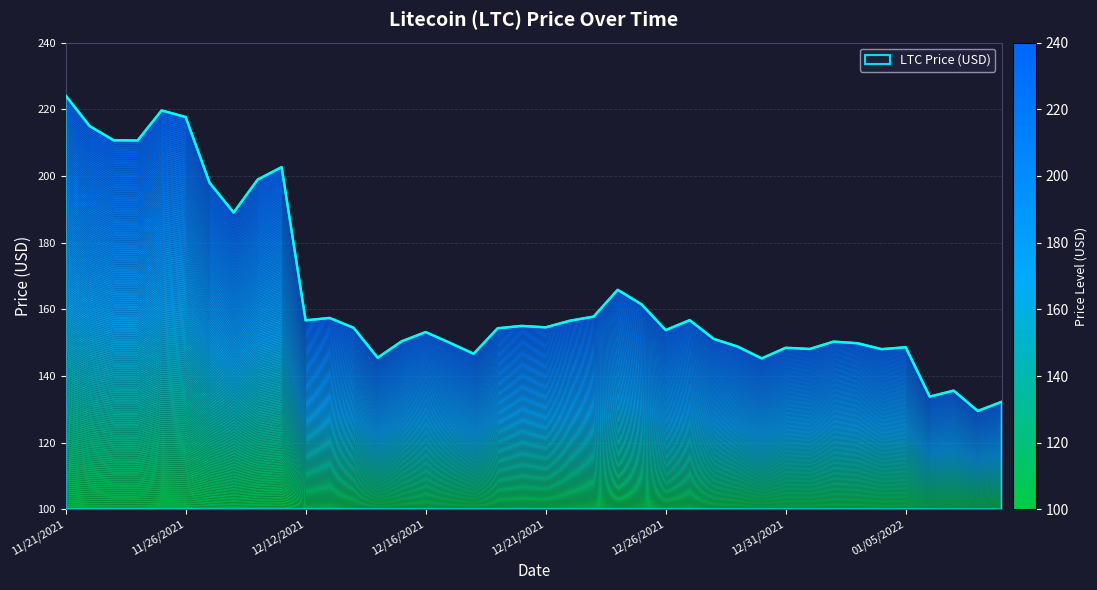

At which category does the data reach its first local valley?

11/24/2021